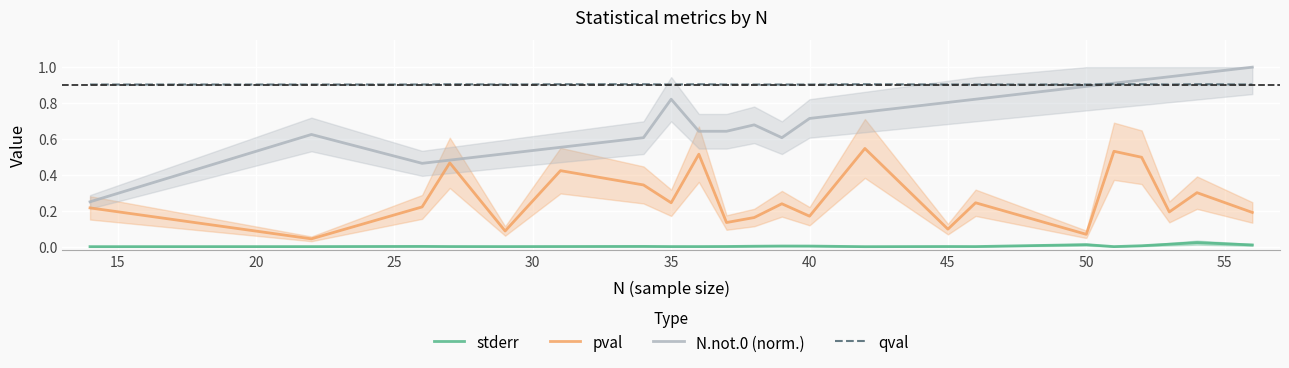

What is the sum of all N.not.0 (norm.) values?

15.6